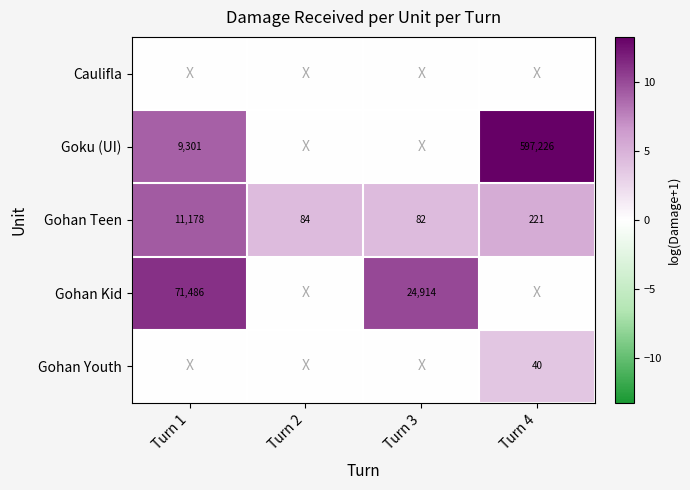

How many data points does each series have?

4